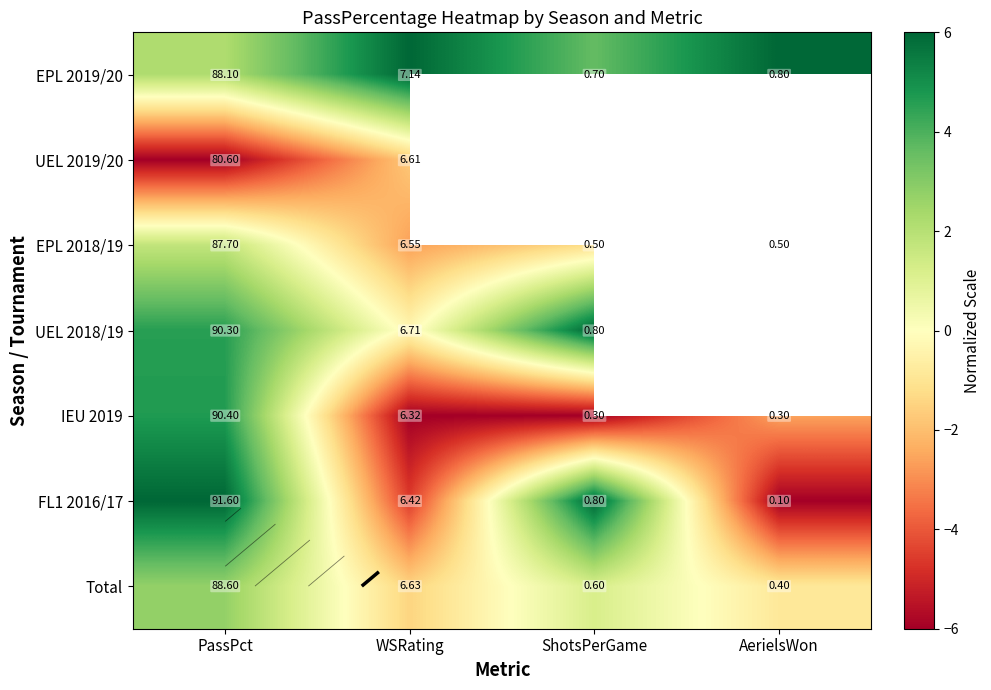

Which category has the highest value across all series?

WSRating